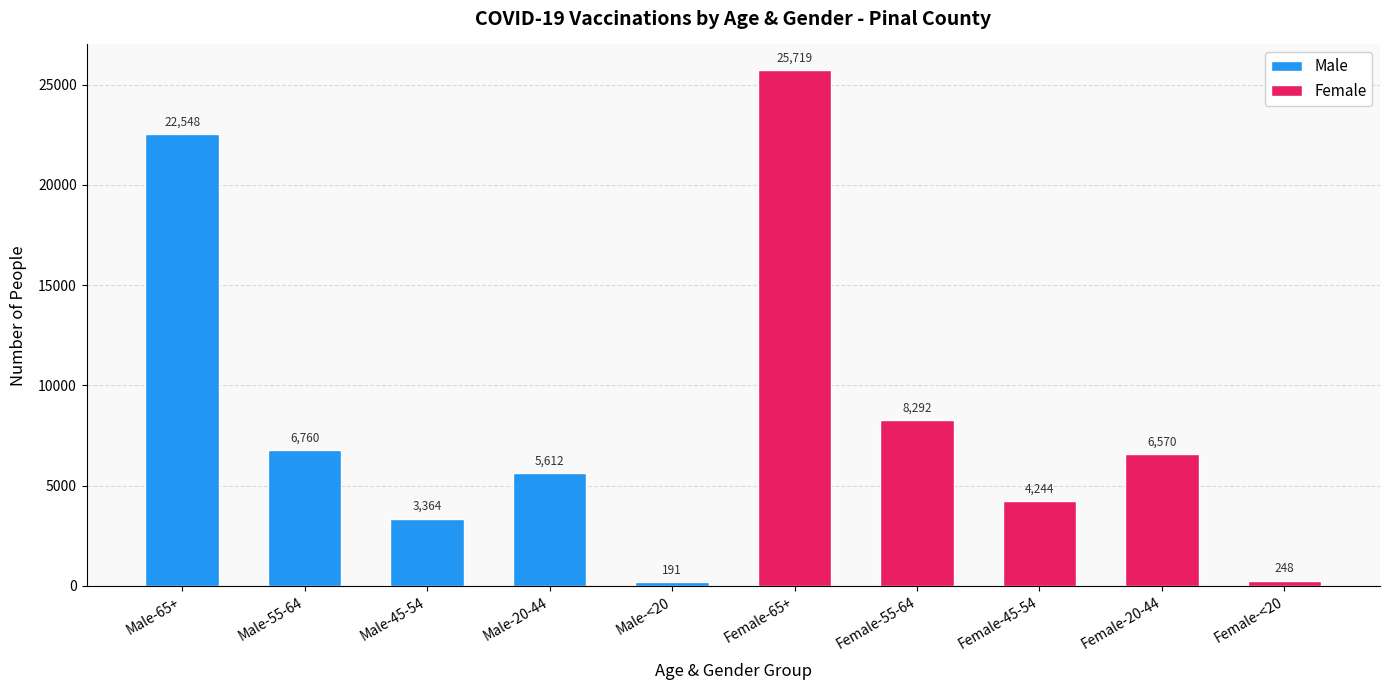

List the series in order of their overall mean, lowest first.

Male, Female